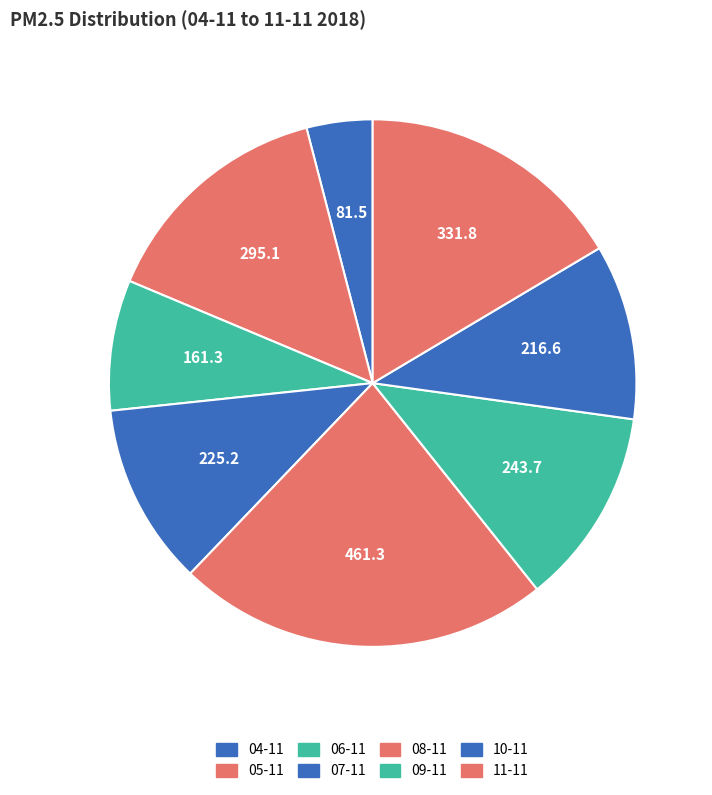

Does 06-11 represent more than half of the total?

No